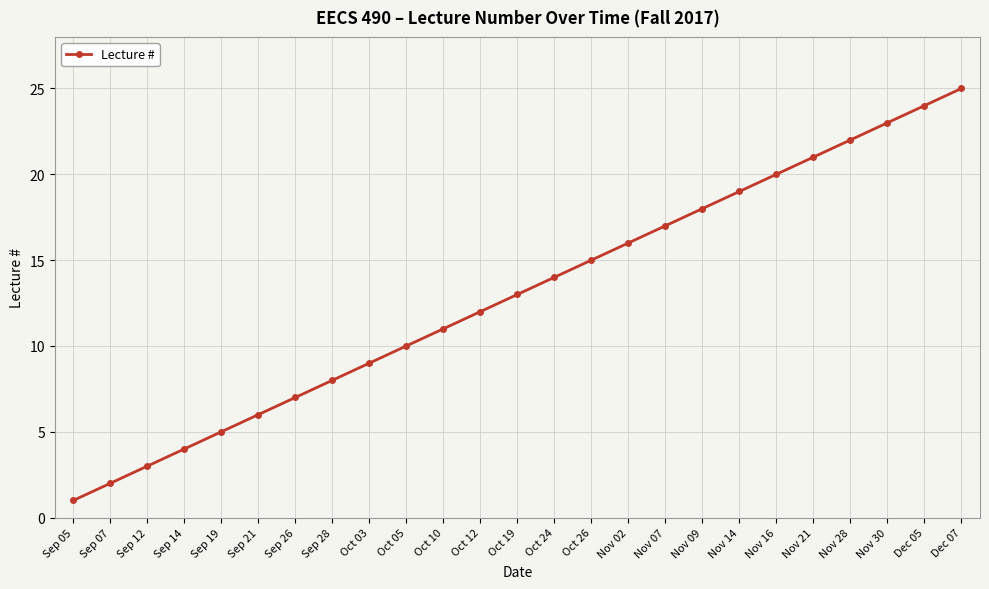

What is the difference between the values at Sep 26 and Nov 02?

9